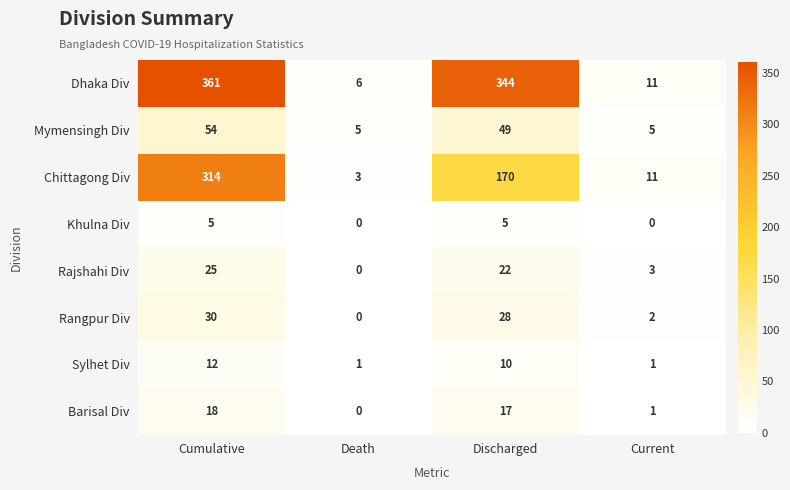

Where is Rajshahi Div nearest to the value 12?

Current